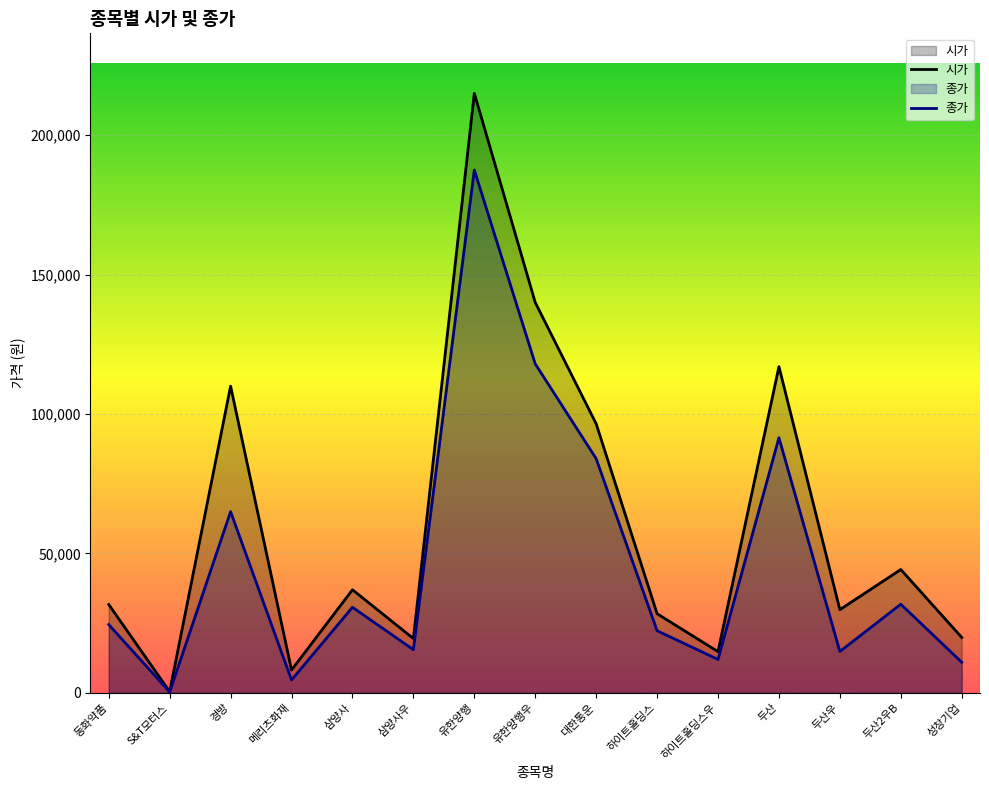

Is the value of 종가 at 유한양행 greater than the value of 시가 at 두산우?

Yes